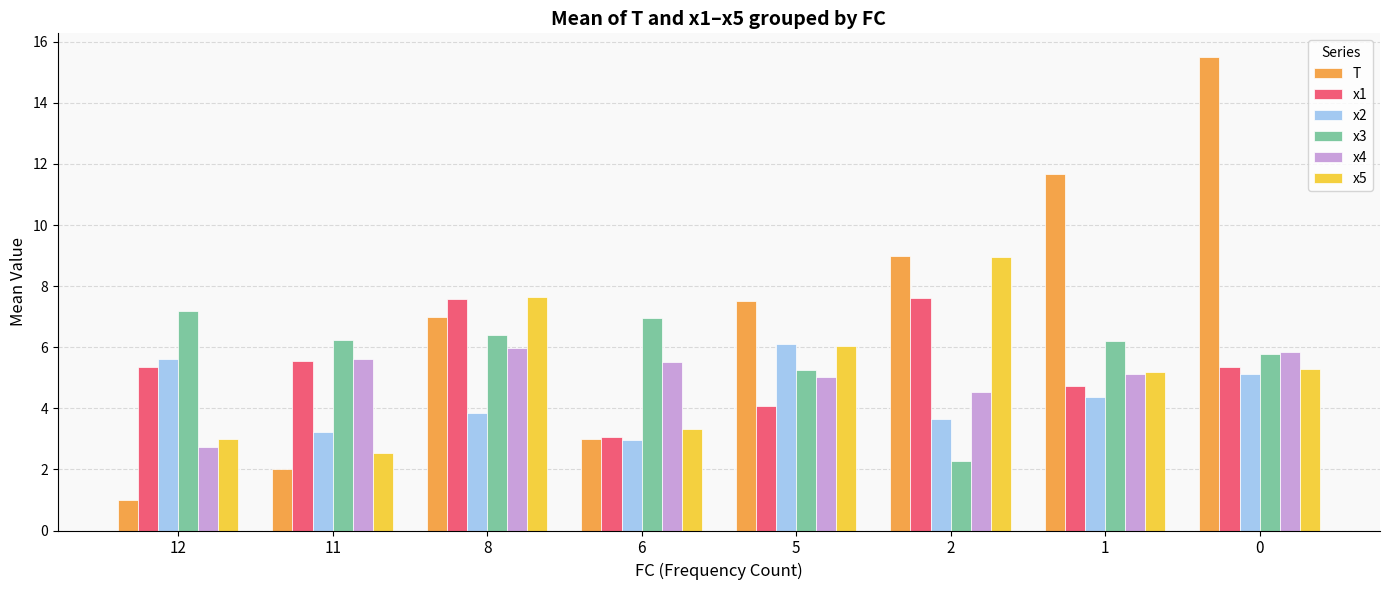

What is the difference between the maximum and second lowest values in the x1 series?

3.5